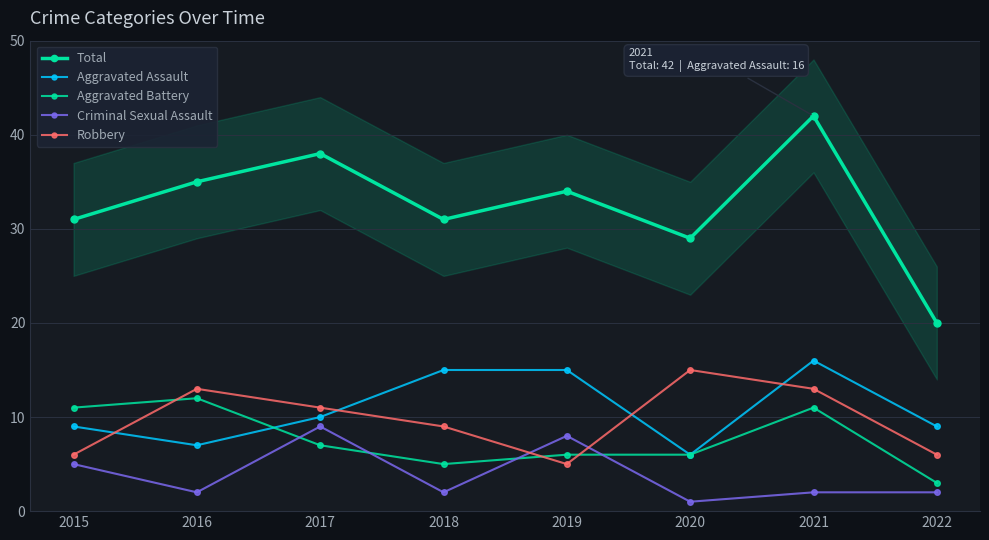

At which label does Aggravated Assault reach its minimum?

2020